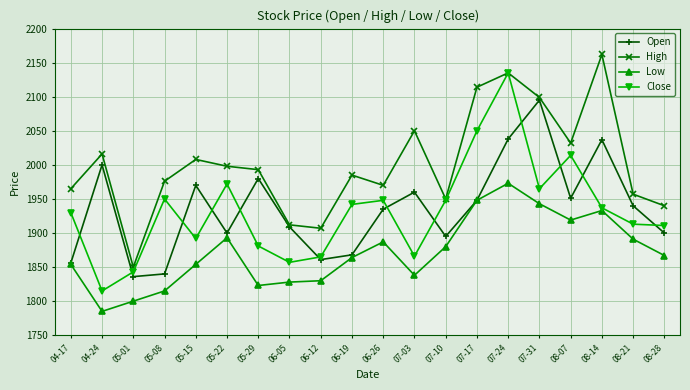

Is it true that Low equals 2936 at 06-05?

False